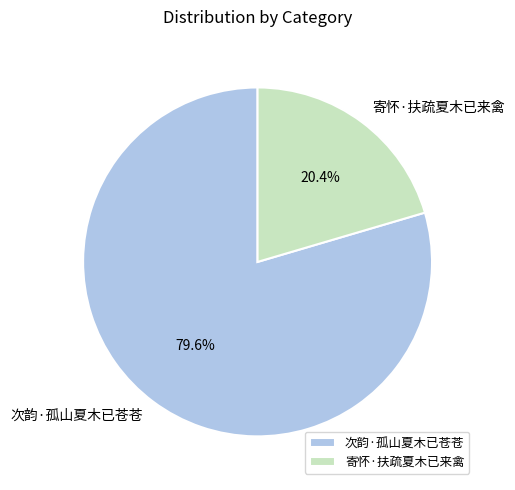

What is the smallest slice in the pie chart?

寄怀·扶疏夏木已来禽